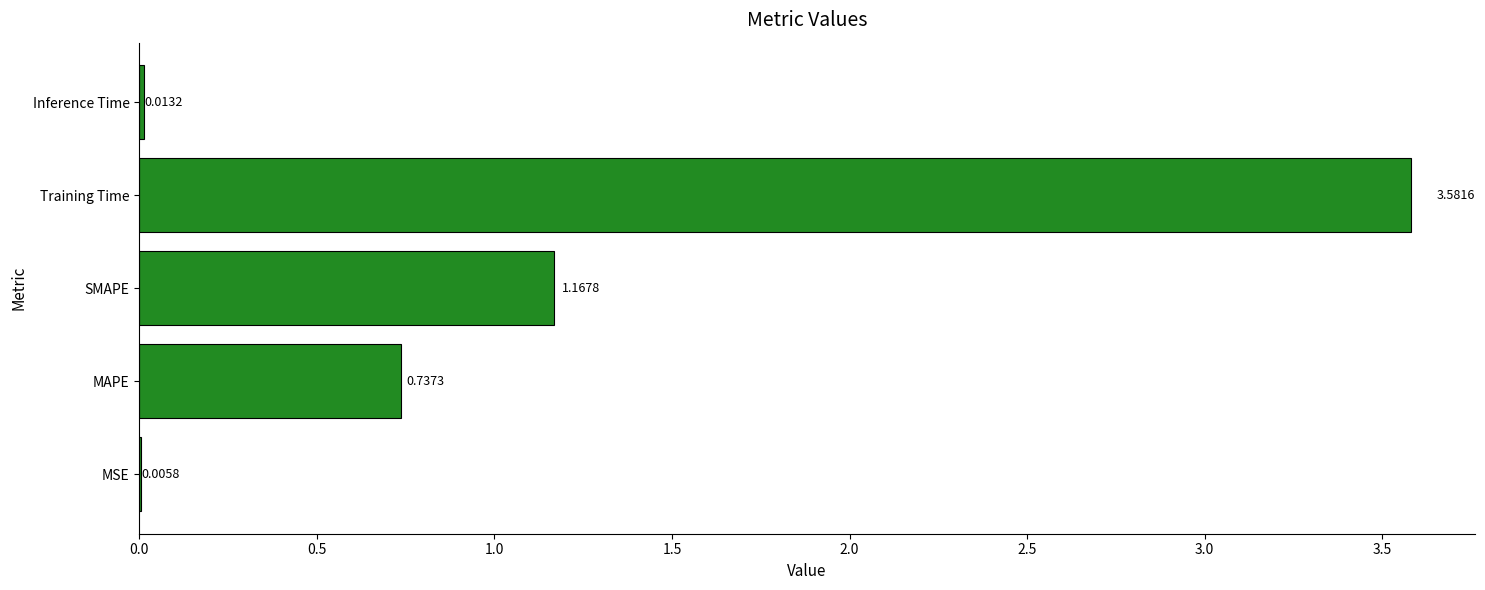

What is the change in value from MSE to Training Time?

+3.6